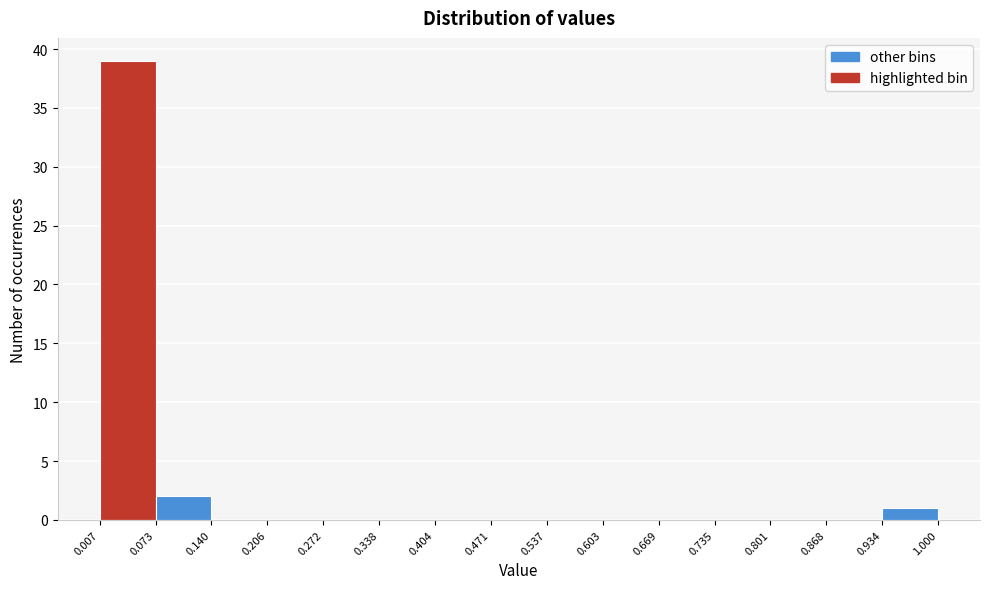

How tall is the bar that spans 0.073 to 0.140 on the x-axis? The values are not printed on the chart, so give them approximately, as read against the axis.

2